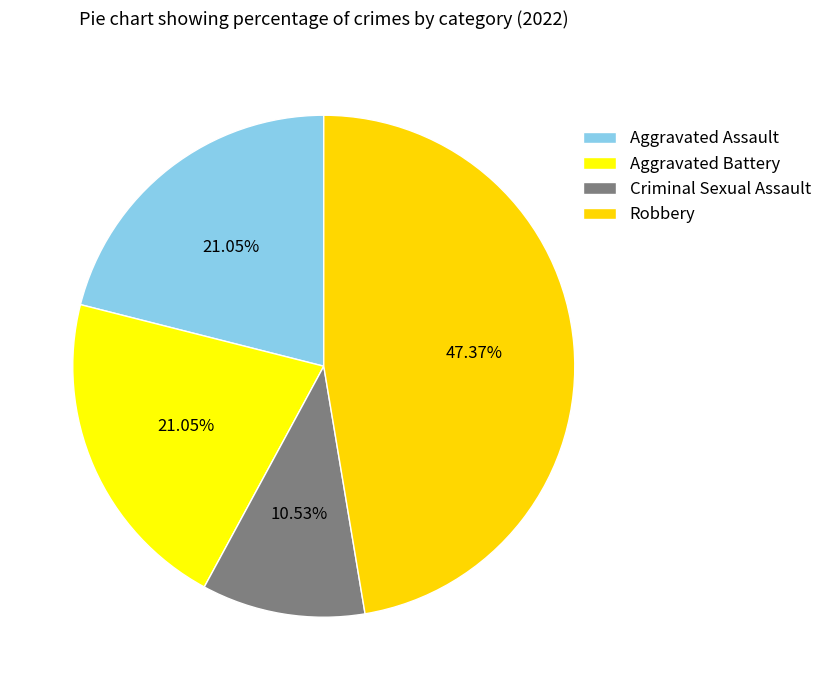

How much of the chart is everything except Aggravated Assault?

78.9%